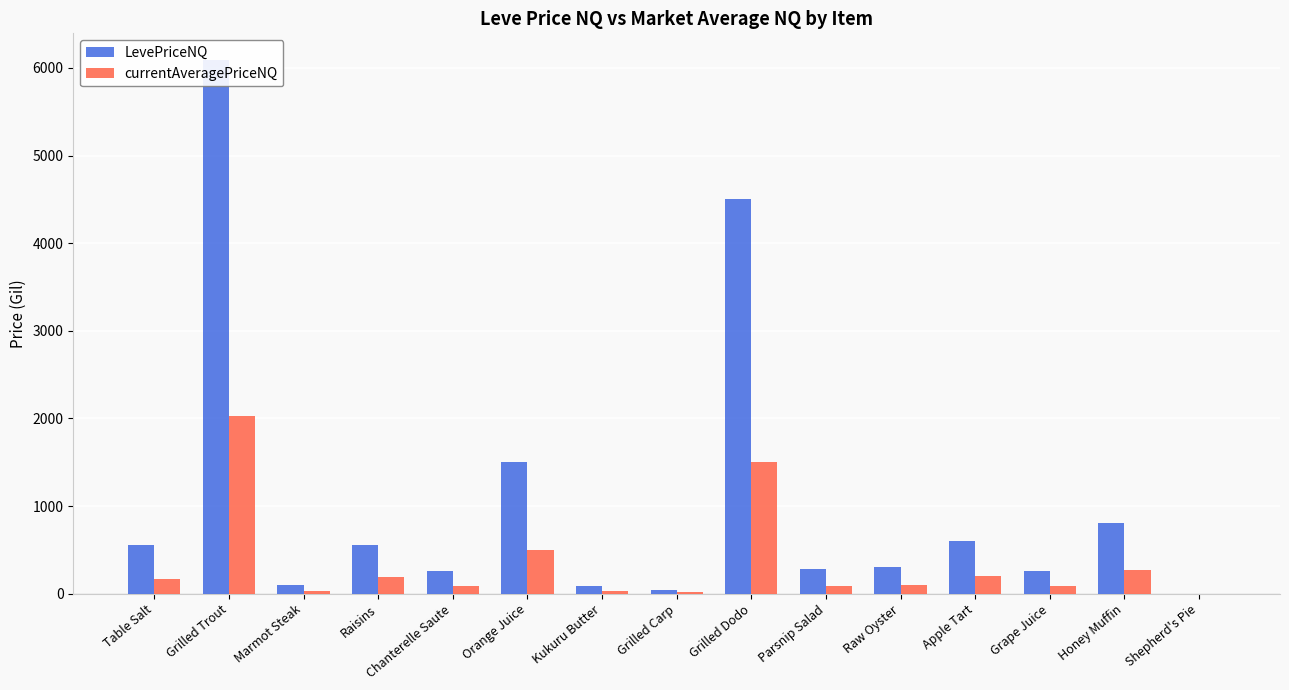

List the labels in order of currentAveragePriceNQ value, largest first.

Grilled Trout, Grilled Dodo, Orange Juice, Honey Muffin, Apple Tart, Raisins, Table Salt, Raw Oyster, Parsnip Salad, Grape Juice, Chanterelle Saute, Marmot Steak, Kukuru Butter, Grilled Carp, Shepherd's Pie